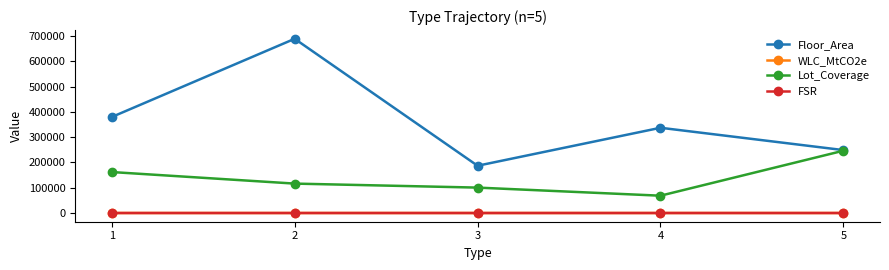

True or false: WLC_MtCO2e and Lot_Coverage intersect in this chart.

False